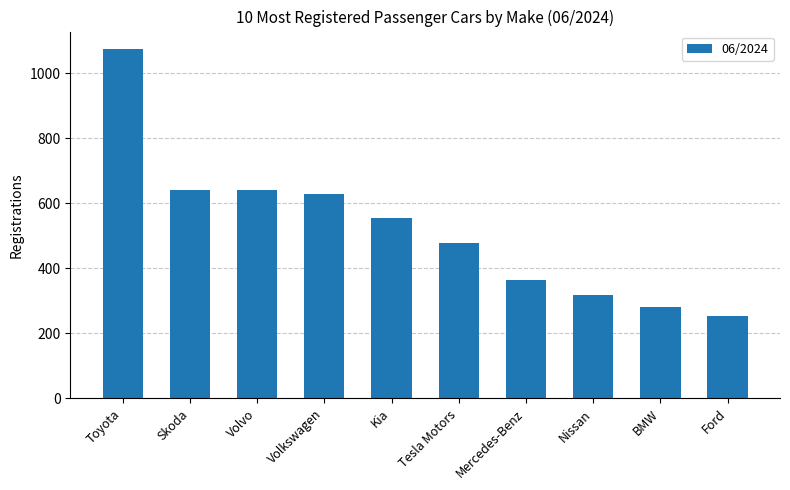

Does the chart contain stacked bars?

No